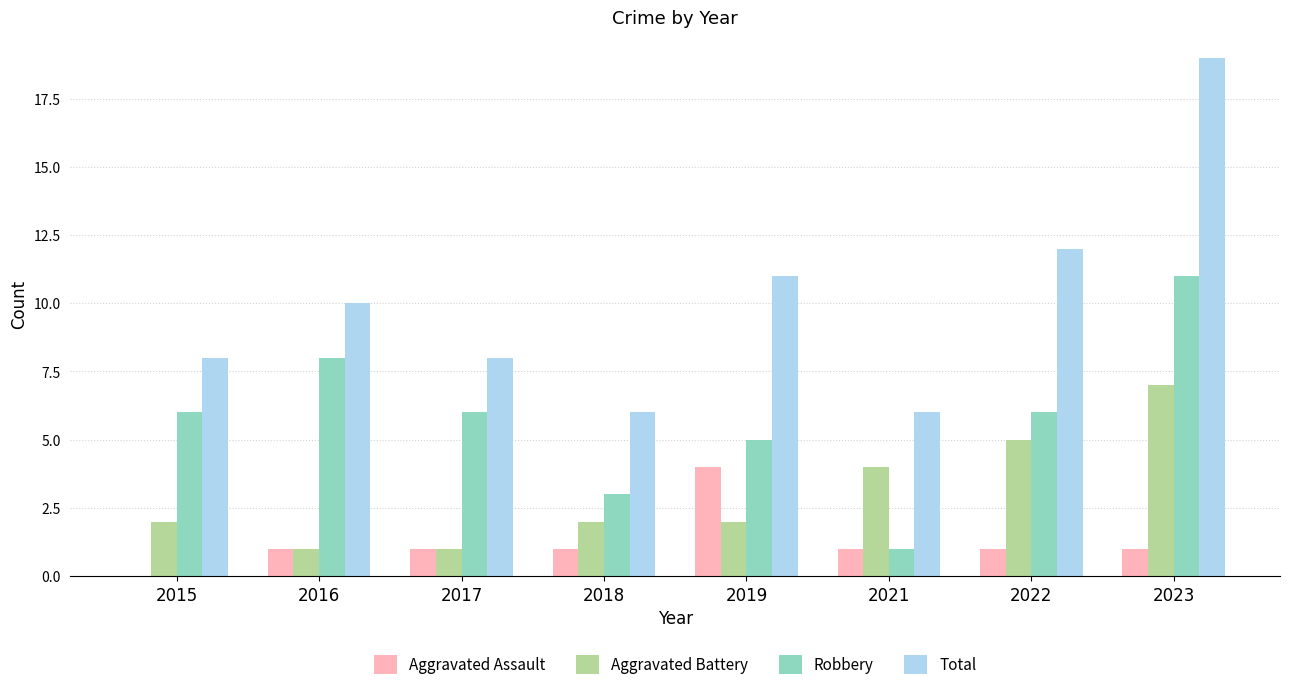

Reading left to right, extract all data points from this chart.

Aggravated Assault: 0	1	1	1	4	1	1	1
Aggravated Battery: 2	1	1	2	2	4	5	7
Robbery: 6	8	6	3	5	1	6	11
Total: 8	10	8	6	11	6	12	19